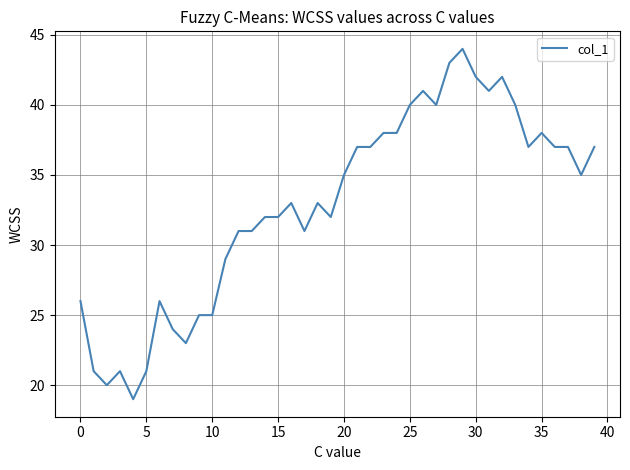

What is the average value?

33